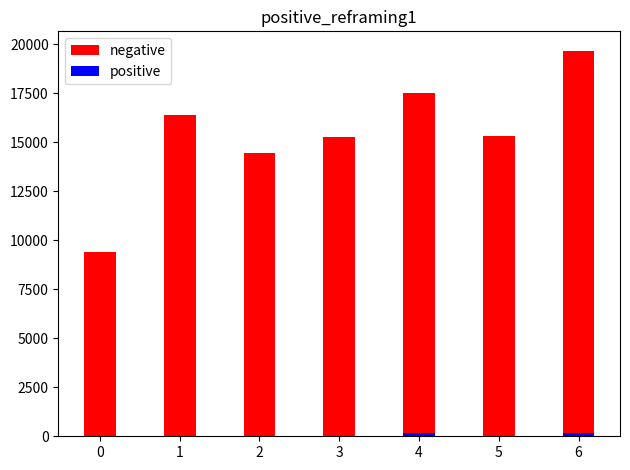

The negative series shows 10434.6 at 1. True or false?

False